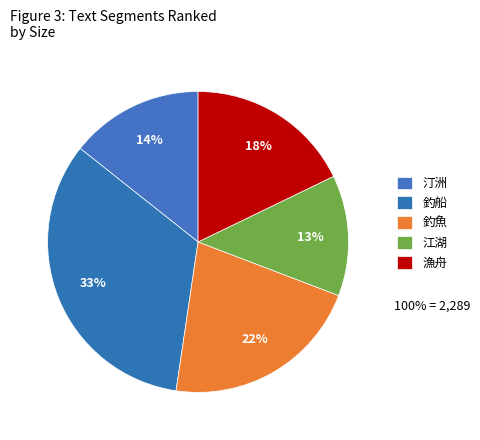

Rank the categories by value from lowest to highest.

江湖, 汀洲, 漁舟, 釣魚, 釣船